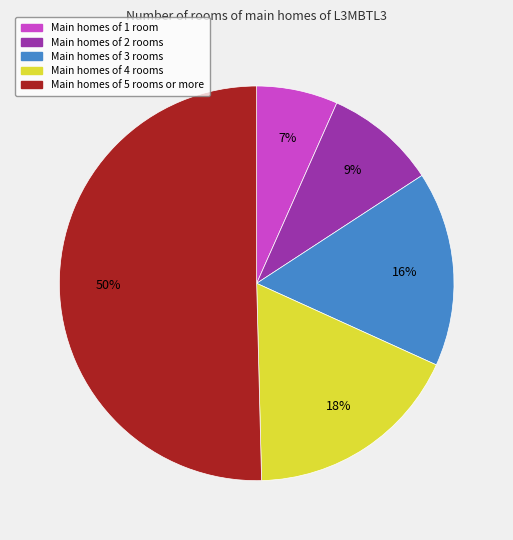

To the nearest percent, what is the average slice percentage?

20%